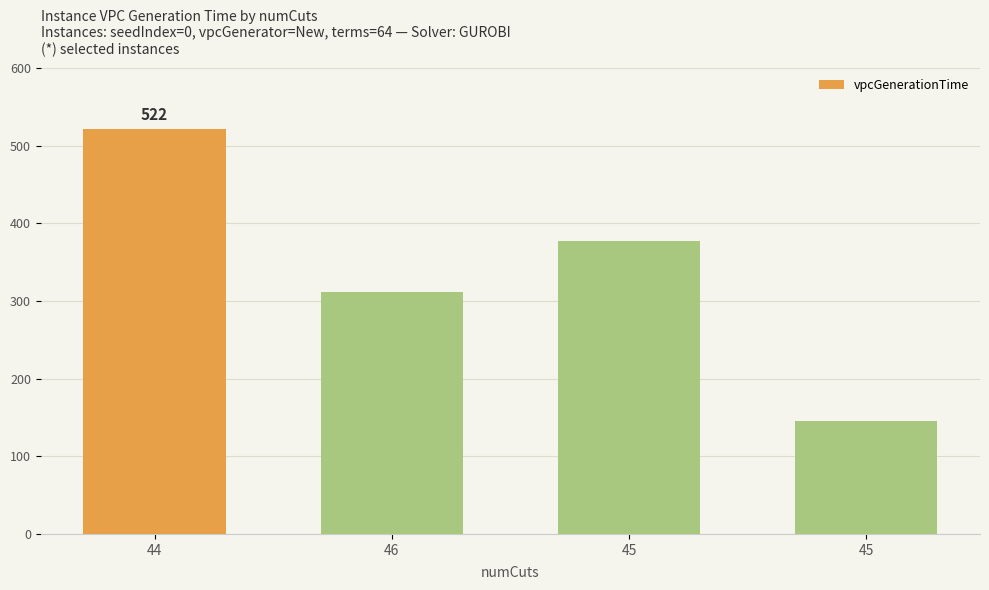

Count the number of categories in the chart.

4